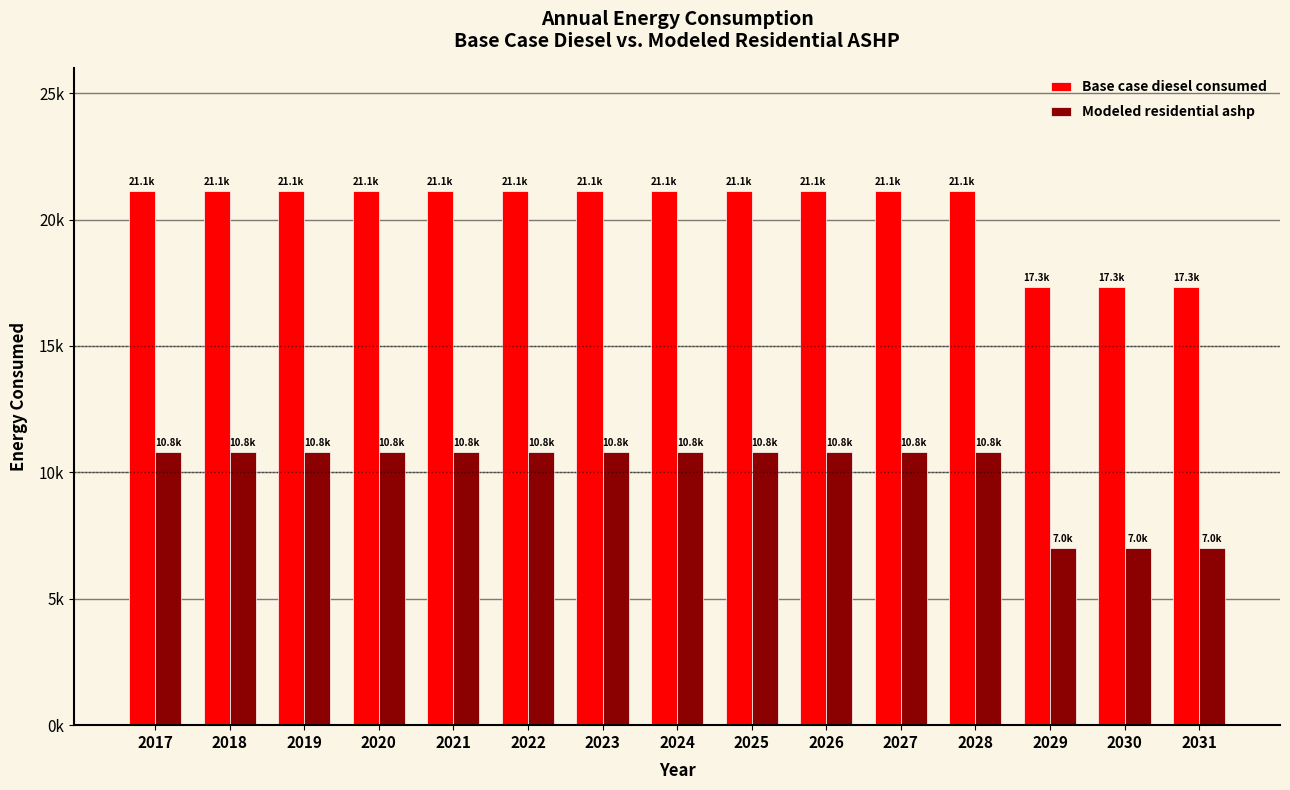

Is the value of Modeled residential ashp at 2024 greater than the value of Base case diesel consumed at 2022?

No